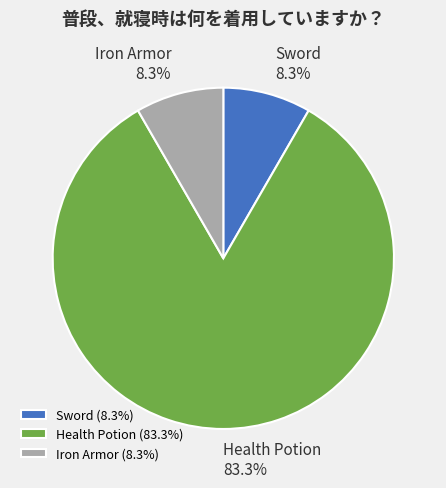

To the nearest percent, what portion does Sword represent?

8%